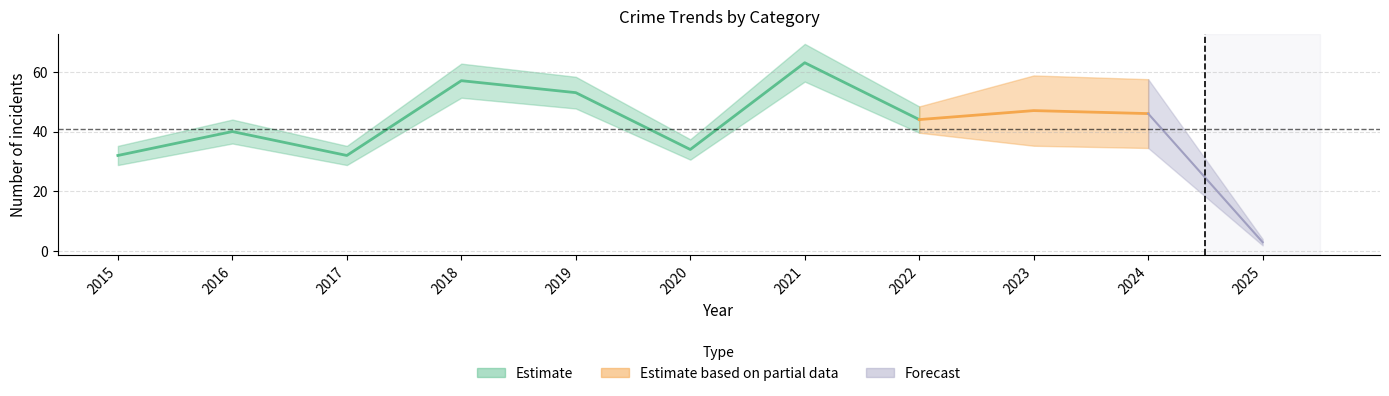

What is the minimum value for Robbery?

2